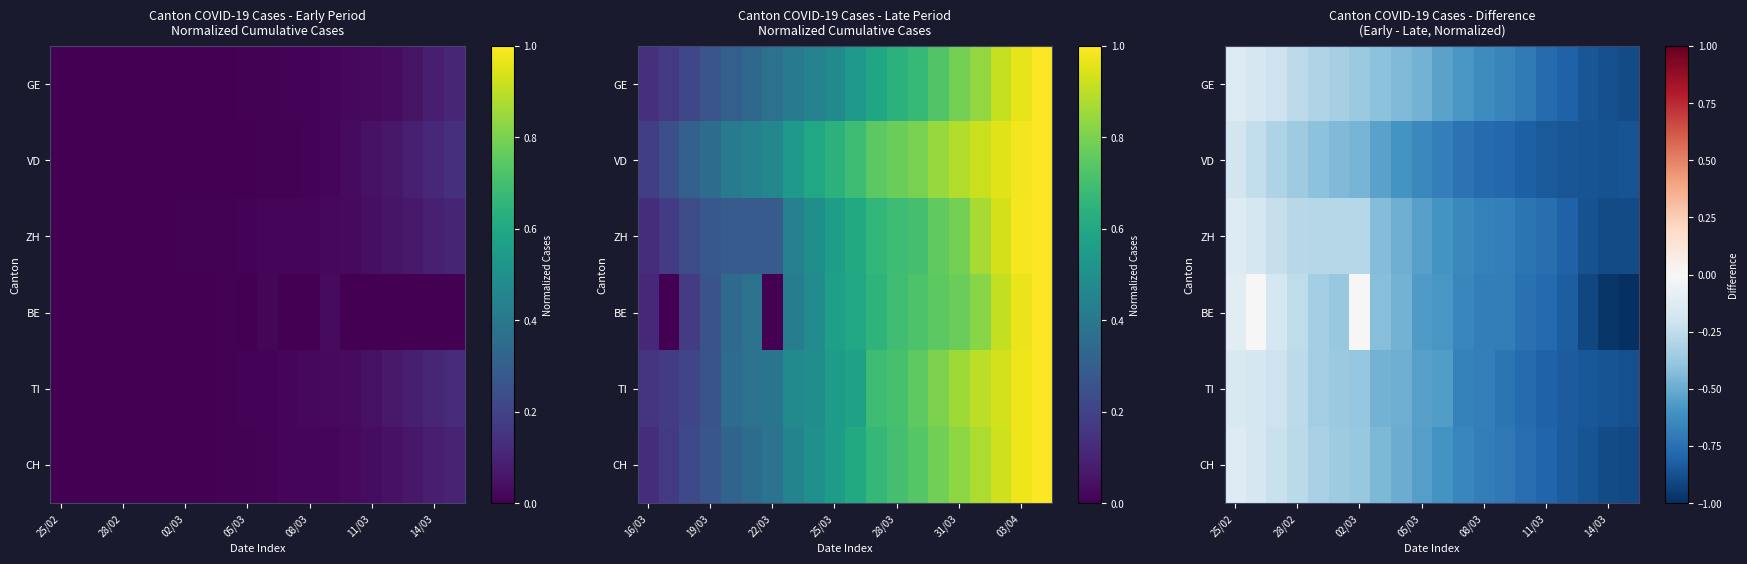

What is the sum of the CH values at 28/02 and 14/03?

-1.2